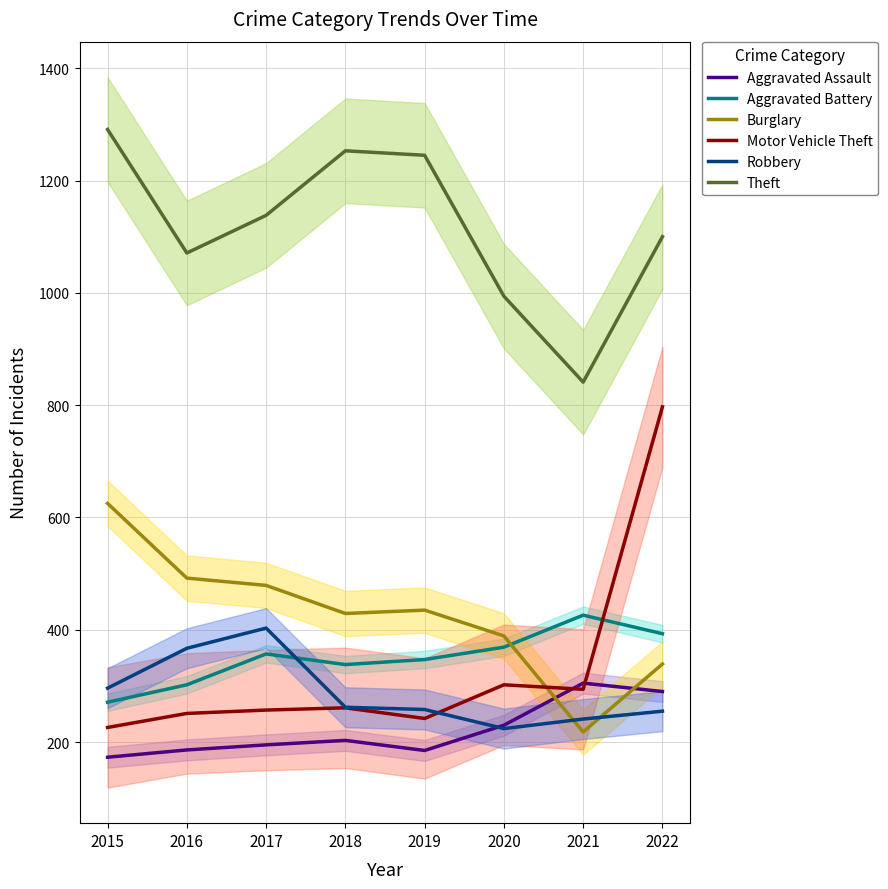

True or false: Aggravated Battery and Aggravated Assault intersect in this chart.

False